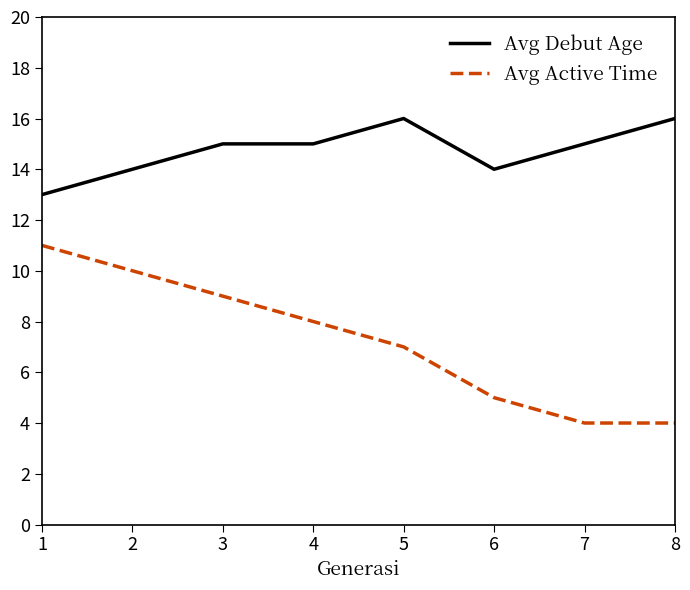

Count the Avg Active Time values in the range 5 to 10.

5